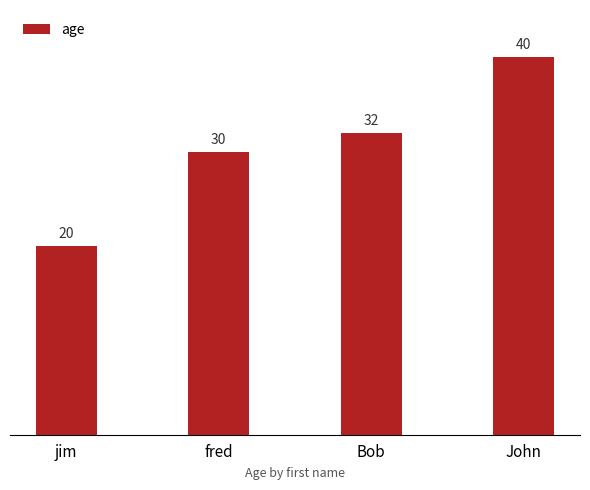

Which category has the highest value across all series?

John